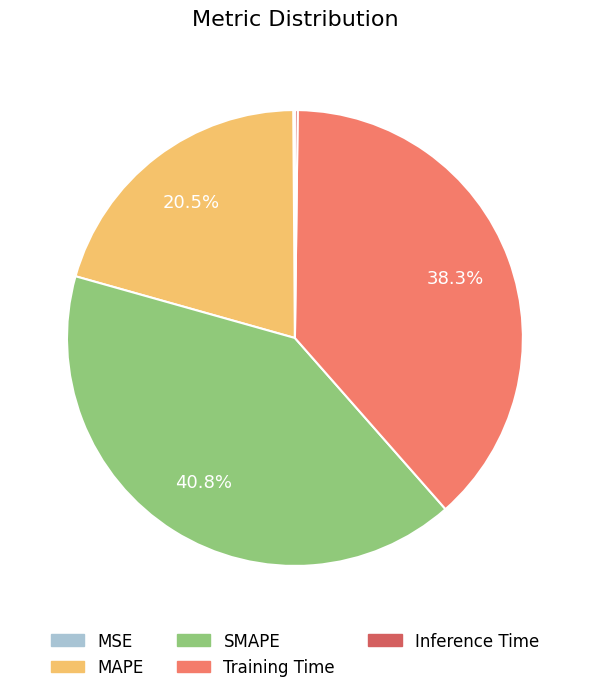

What percentage is NOT represented by MAPE?

79.5%